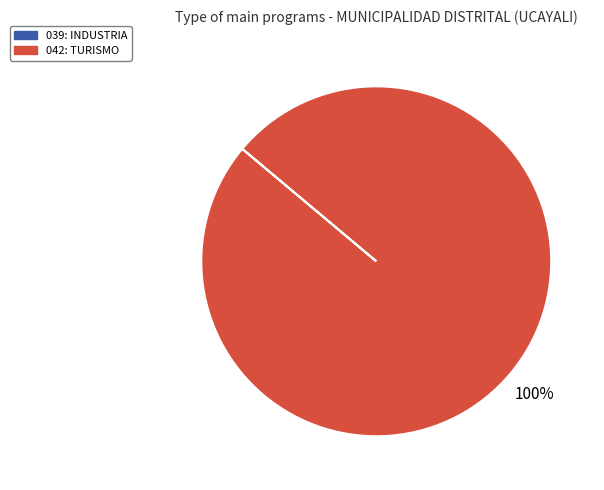

Does any single category account for the majority?

Yes